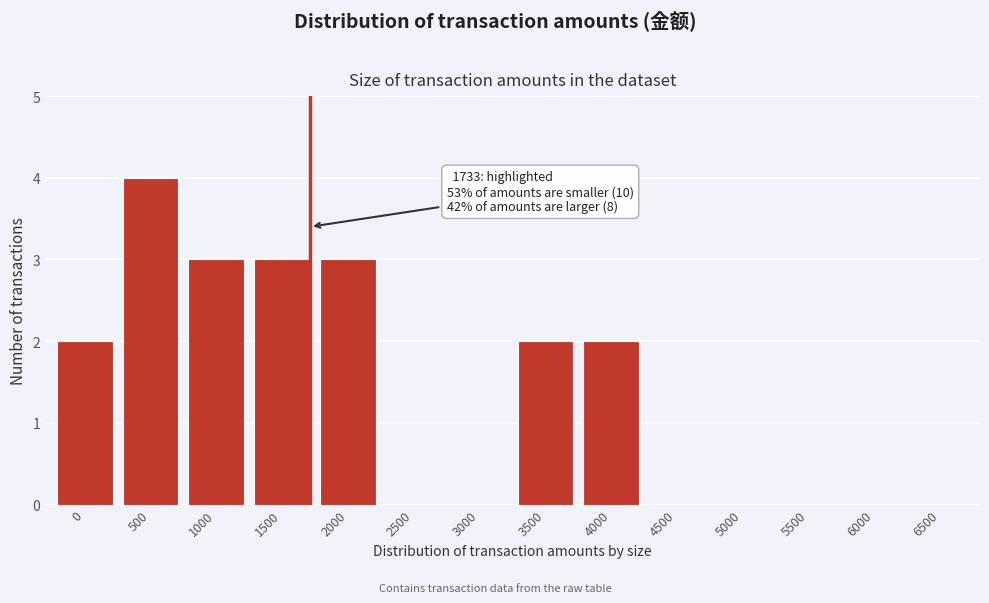

Reading left to right, what are all the values shown in this chart?

0=2	500=4	1000=3	1500=3	2000=3	2500=0	3000=0	3500=2	4000=2	4500=0	5000=0	5500=0	6000=0	6500=0